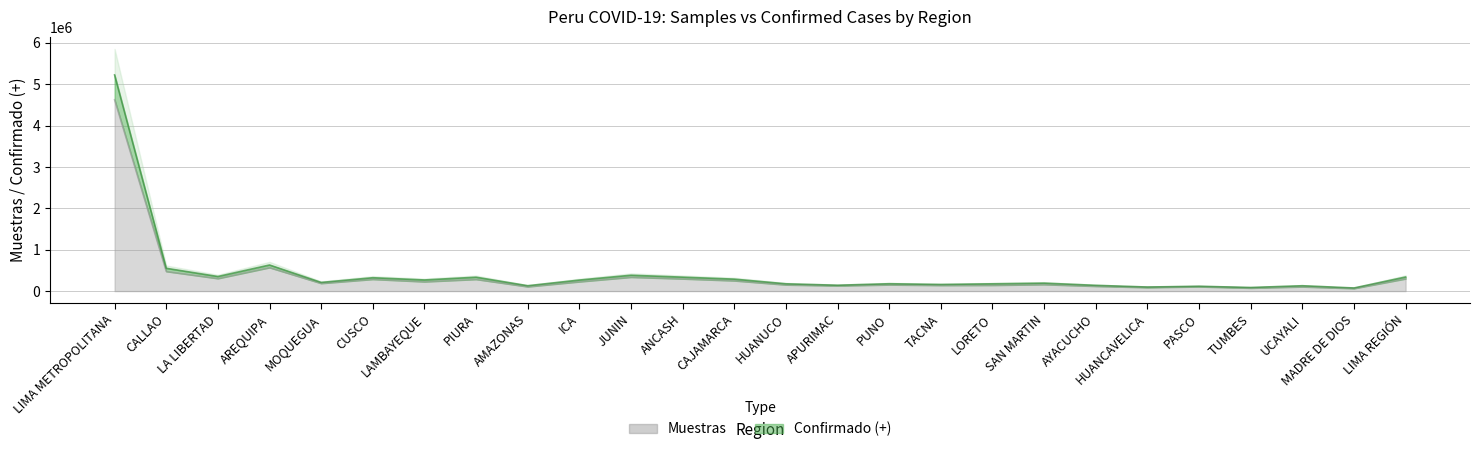

List the series in order of their peak value, lowest first.

Muestras, Confirmado (+)